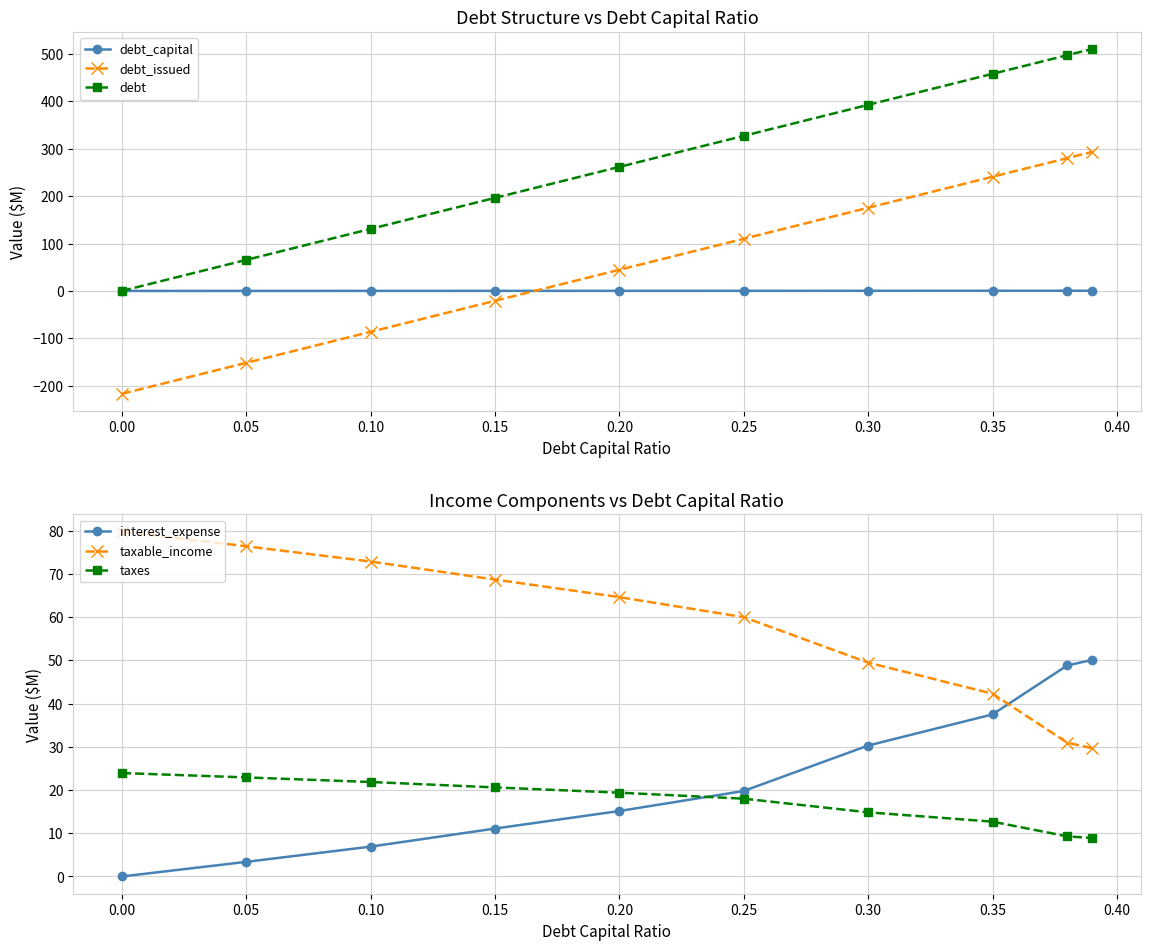

How many data points does each series have?

10